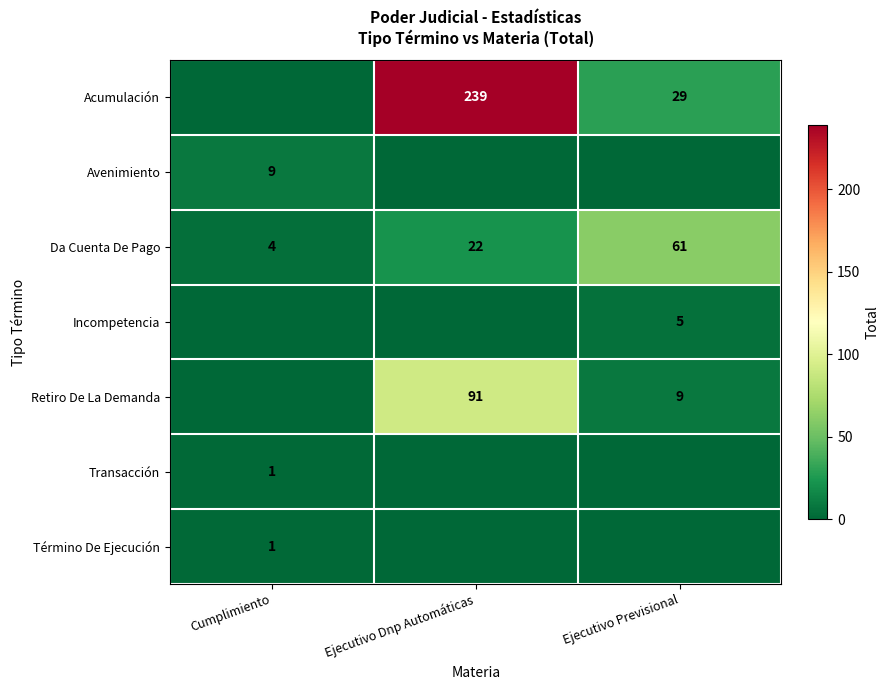

What is the sum of the Da Cuenta De Pago values at Ejecutivo Previsional and Cumplimiento?

65